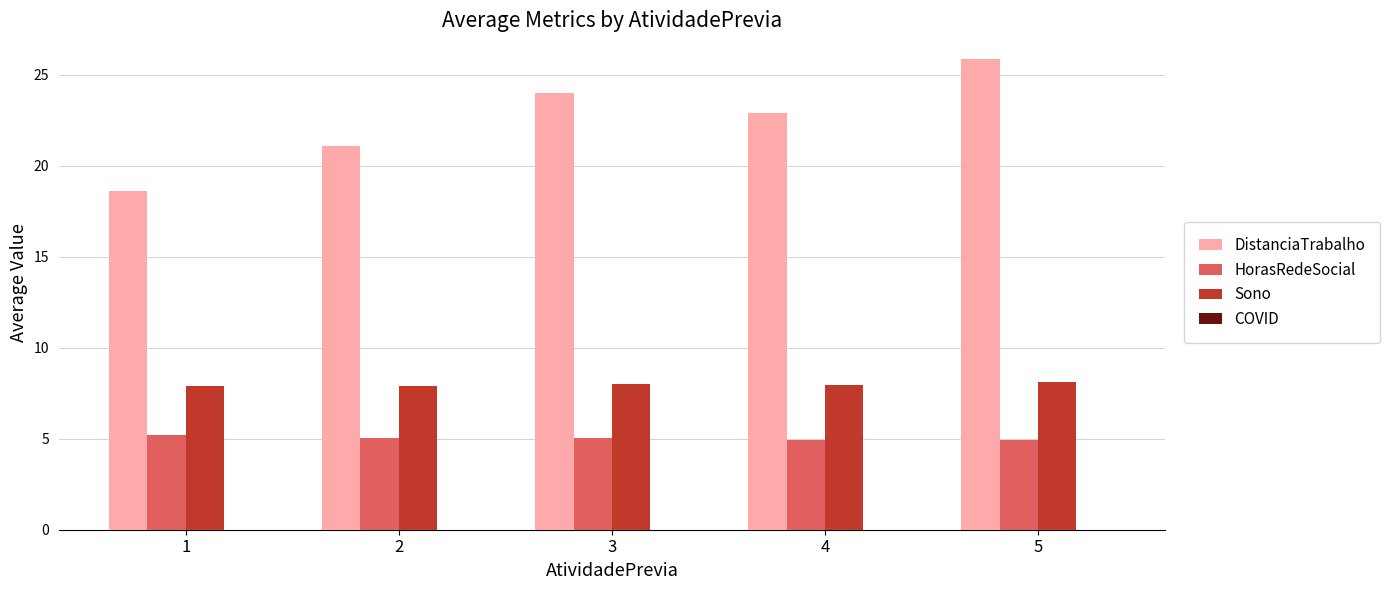

The value of HorasRedeSocial at 2 is 3.1. True or false?

False